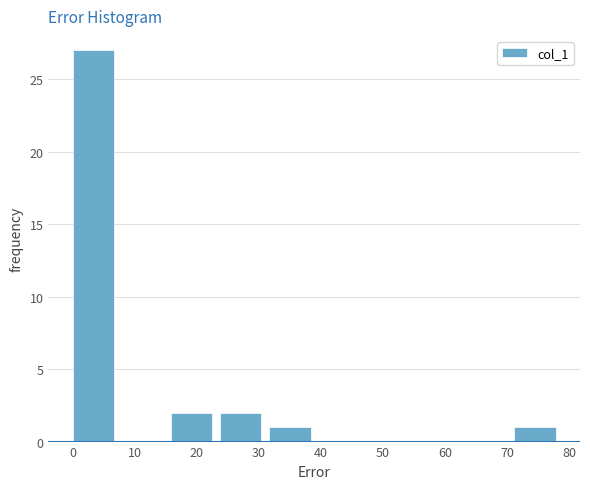

Reading left to right, list every bar in this chart as the range it spans on the x-axis followed by its height. Neither the bar edges nor the heights are printed on the chart, so give them approximately, as read against the axes.

0.0 to 7.9: 27
7.9 to 15.8: 0
15.8 to 23.7: 2
23.7 to 31.6: 2
31.6 to 39.5: 1
39.5 to 47.4: 0
47.4 to 55.3: 0
55.3 to 63.2: 0
63.2 to 71.1: 0
71.1 to 79.0: 1